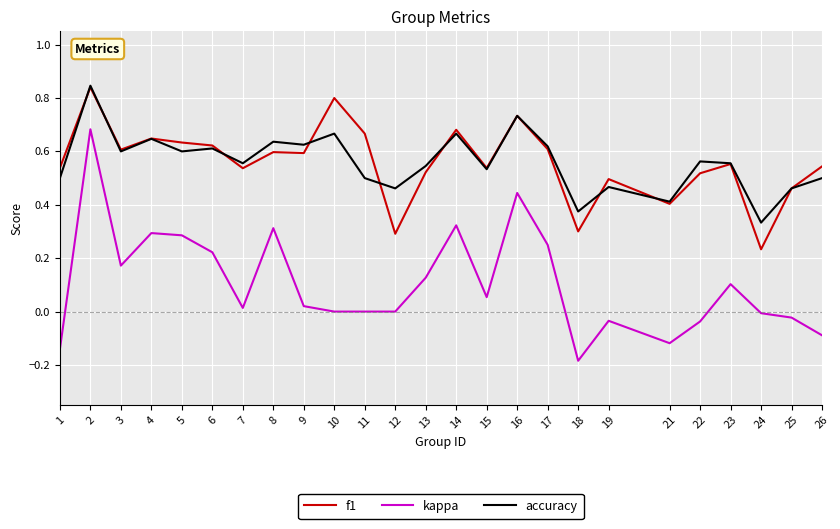

True or false: kappa and accuracy intersect in this chart.

False